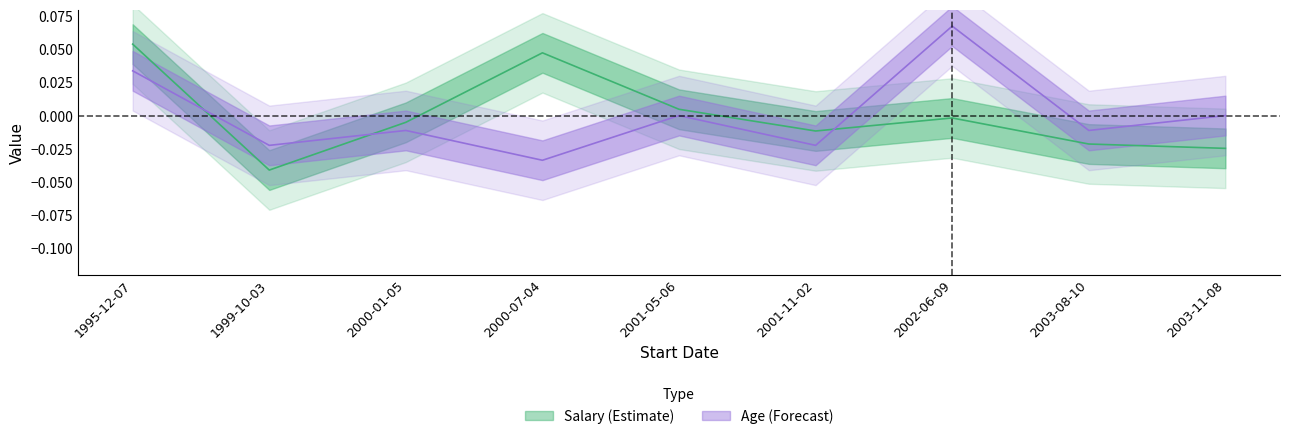

What is the difference between the maximum and minimum values in the Age series?

0.1